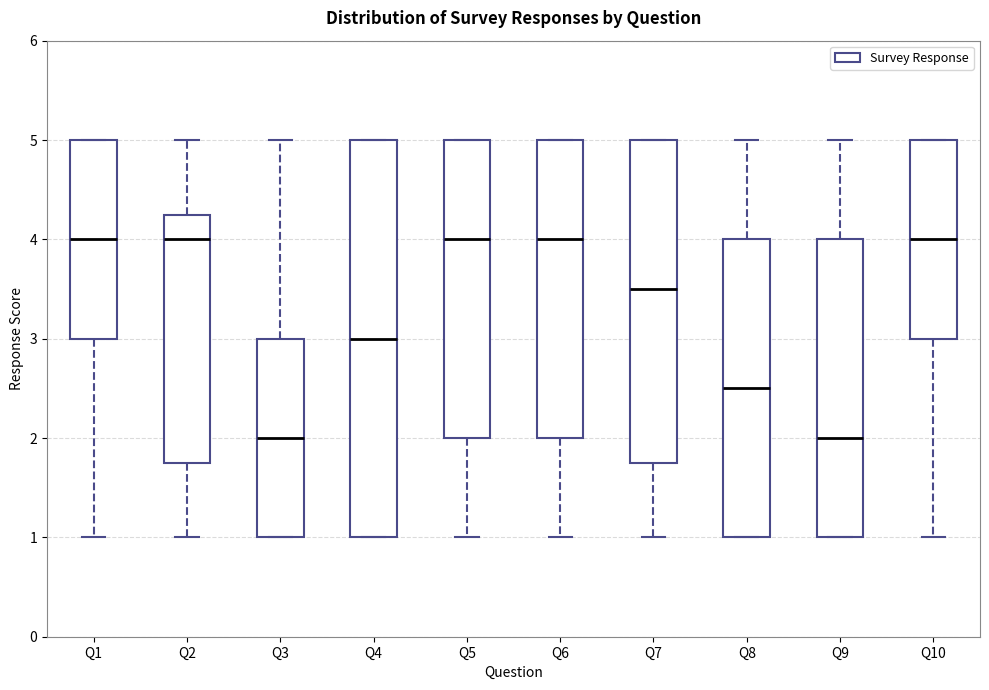

Reading left to right, read every box against the y-axis: the position of its median line, the range the box covers, and the ends of its whiskers. The values are not printed on the chart, so give them approximately, as read against the axis.

Q1: median 4.0, box 3.0 to 5.0, whiskers 1.0 to 5.0
Q2: median 4.0, box 1.8 to 4.3, whiskers 1.0 to 5.0
Q3: median 2.0, box 1.0 to 3.0, whiskers 1.0 to 5.0
Q4: median 3.0, box 1.0 to 5.0, whiskers 1.0 to 5.0
Q5: median 4.0, box 2.0 to 5.0, whiskers 1.0 to 5.0
Q6: median 4.0, box 2.0 to 5.0, whiskers 1.0 to 5.0
Q7: median 3.5, box 1.8 to 5.0, whiskers 1.0 to 5.0
Q8: median 2.5, box 1.0 to 4.0, whiskers 1.0 to 5.0
Q9: median 2.0, box 1.0 to 4.0, whiskers 1.0 to 5.0
Q10: median 4.0, box 3.0 to 5.0, whiskers 1.0 to 5.0